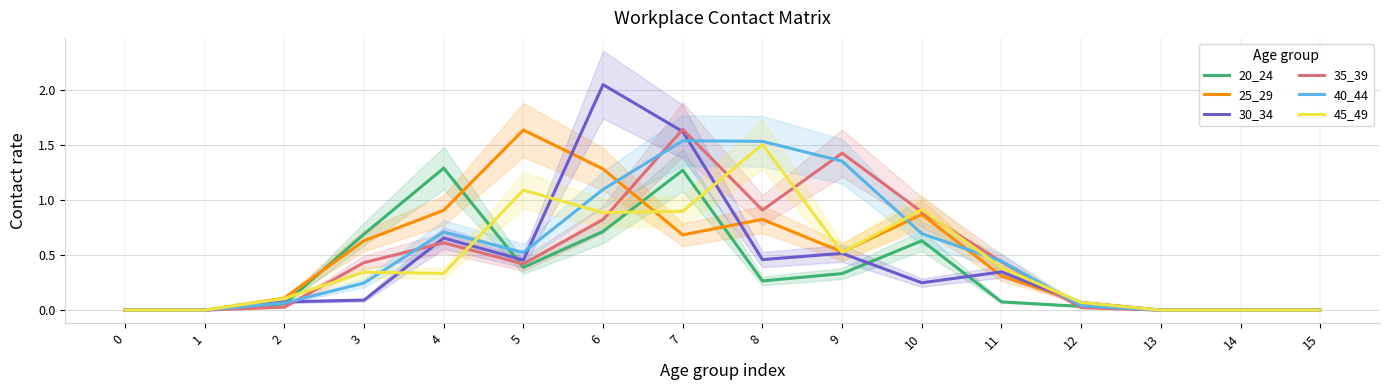

How many lines are shown in the chart?

6